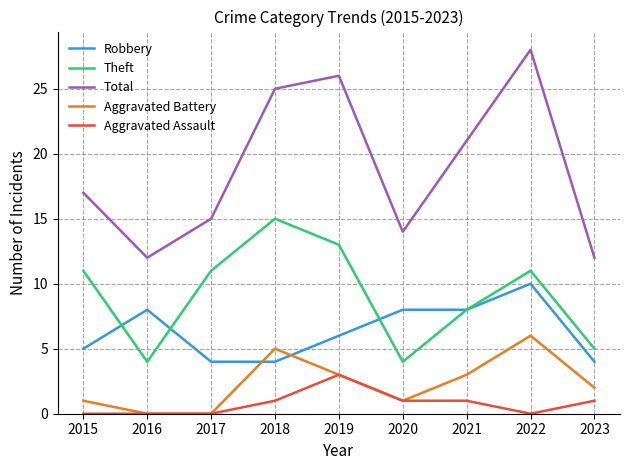

How many values in the Aggravated Battery series are below 2?

4